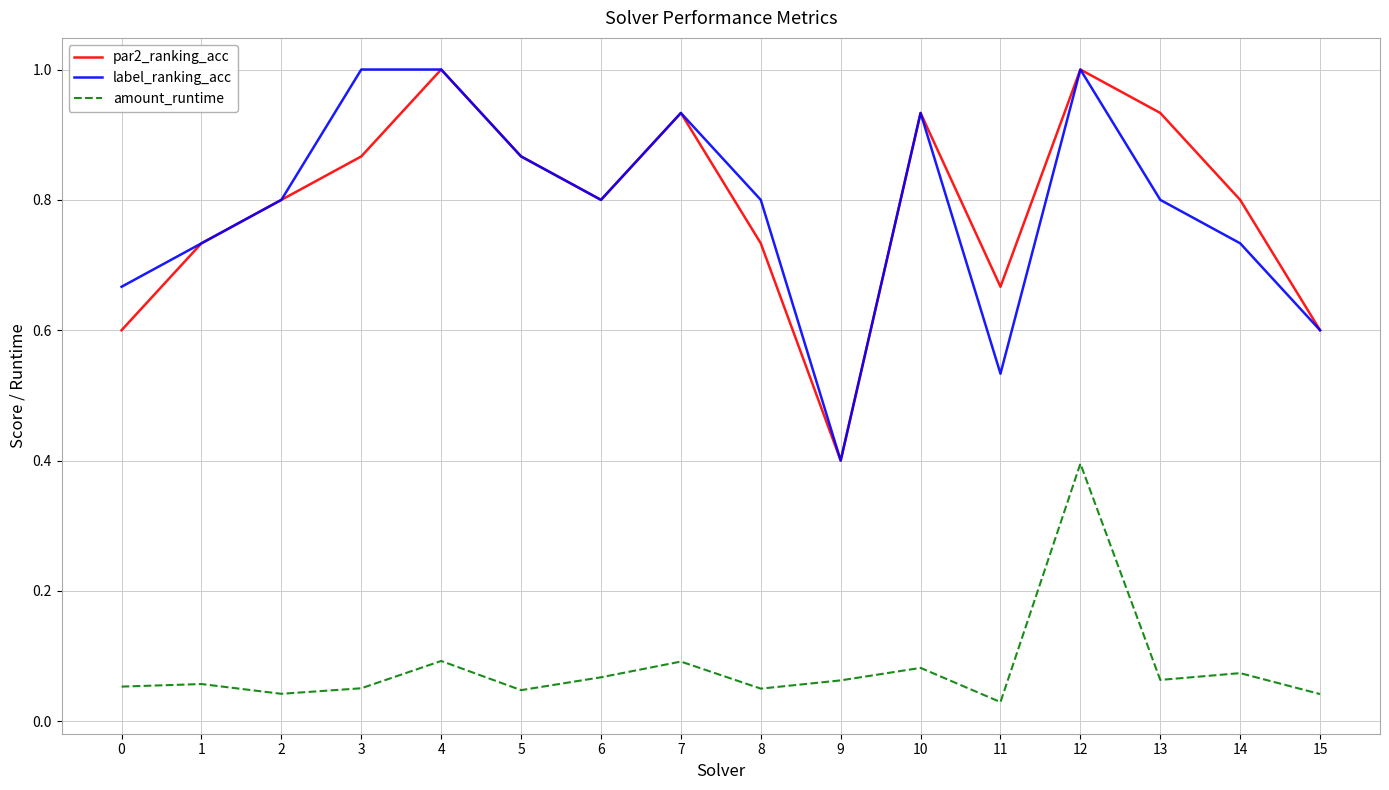

True or false: amount_runtime and par2_ranking_acc intersect in this chart.

False